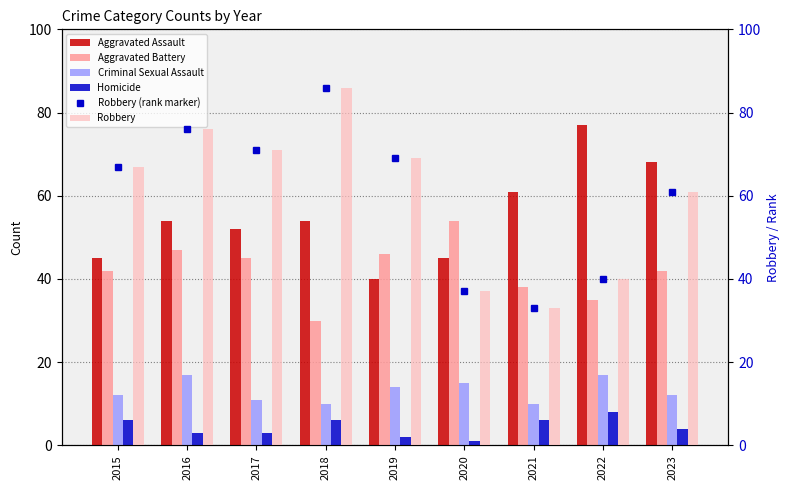

What is the sum of all Robbery values?

540